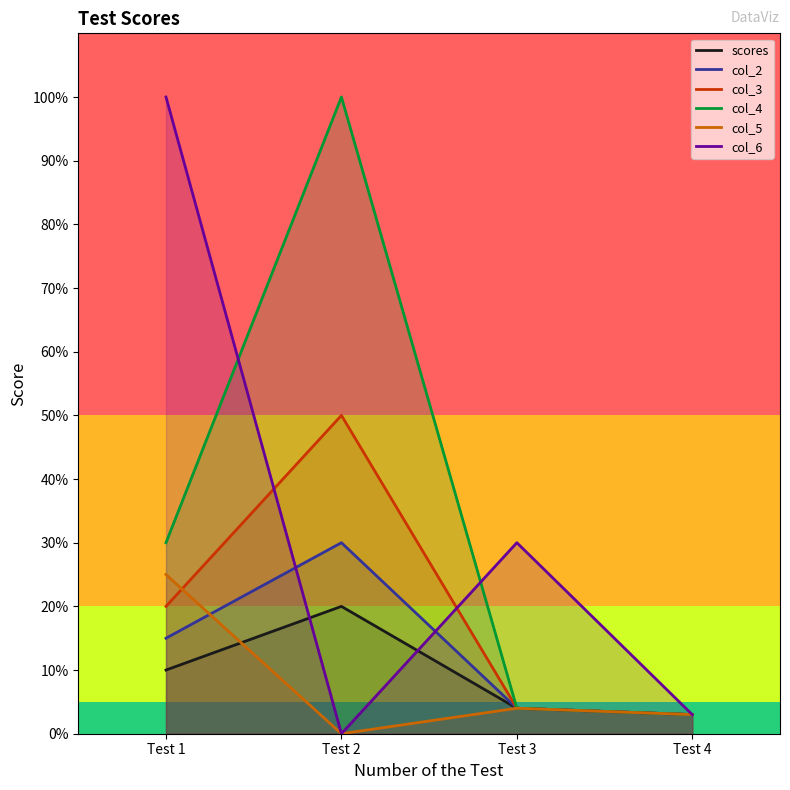

At which label is col_3 closest to 26?

Test 1